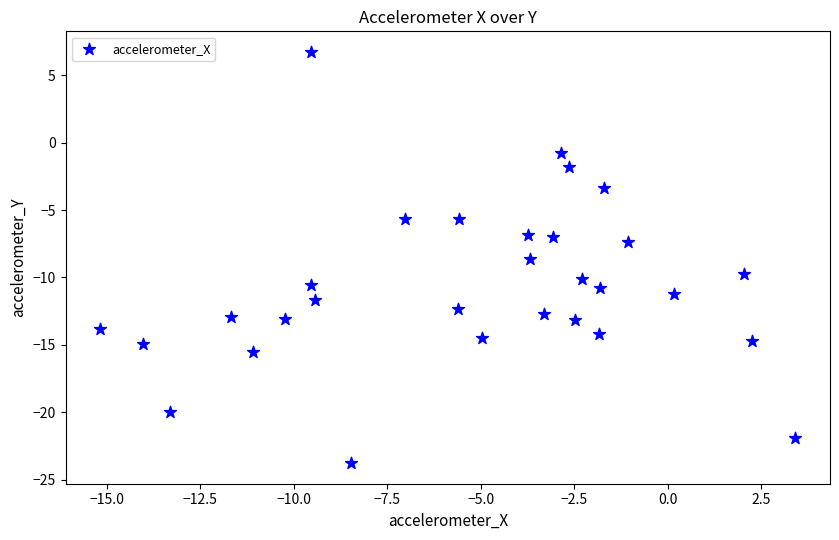

What is the range of X values (max minus min)?

18.6